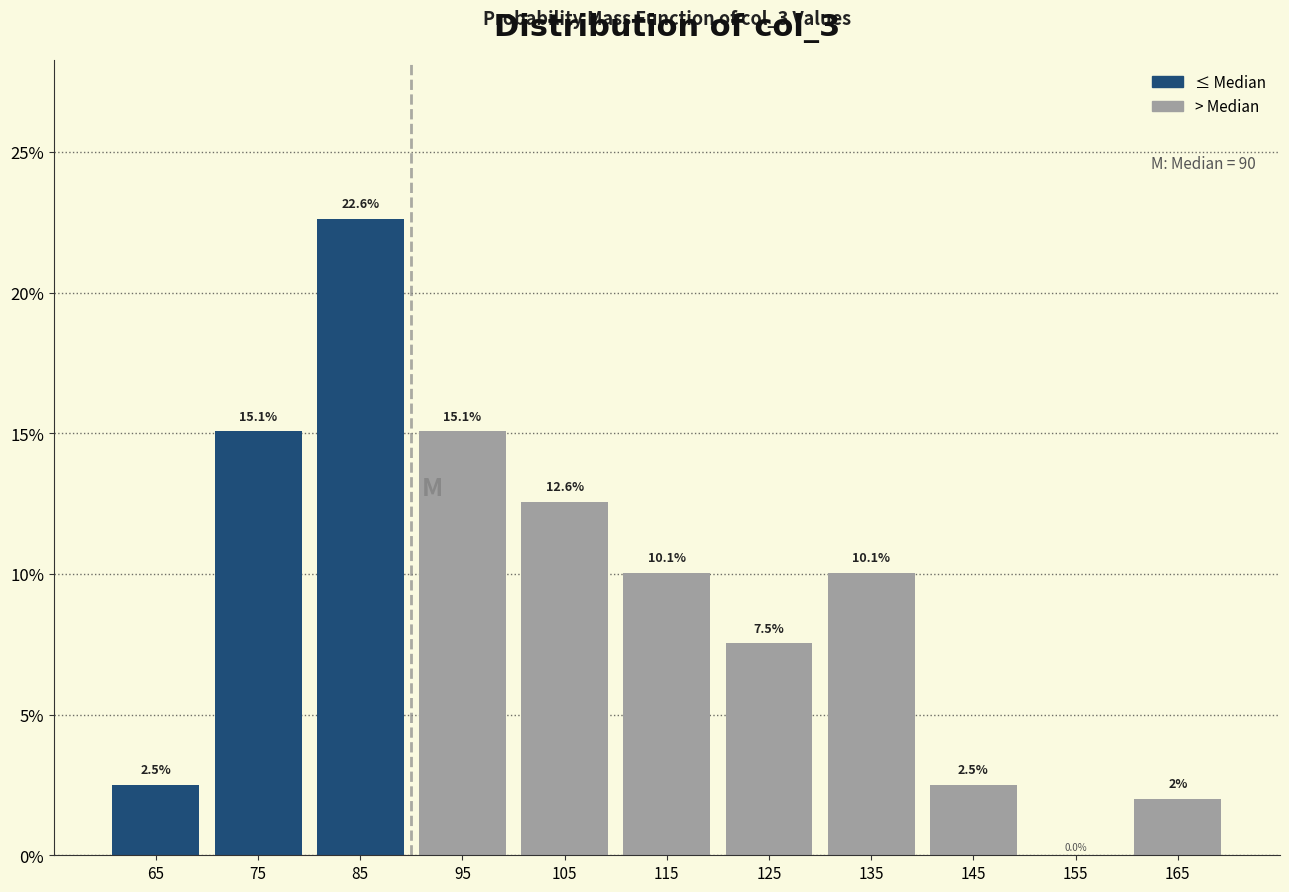

Reading left to right, list every bar in this chart as the range it spans on the x-axis followed by its height.

60 to 70: 2.5
70 to 80: 15.1
80 to 90: 22.6
90 to 100: 15.1
100 to 110: 12.6
110 to 120: 10.1
120 to 130: 7.5
130 to 140: 10.1
140 to 150: 2.5
150 to 160: 0.0
160 to 170: 2.0